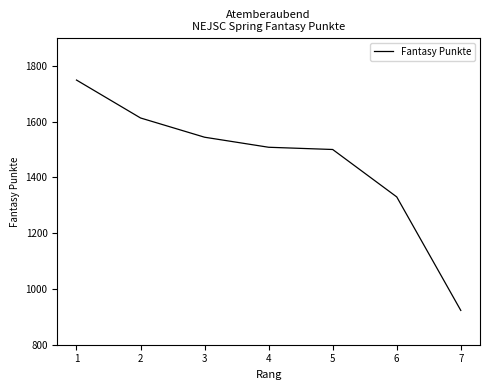

What is the difference between the maximum and minimum values?

826